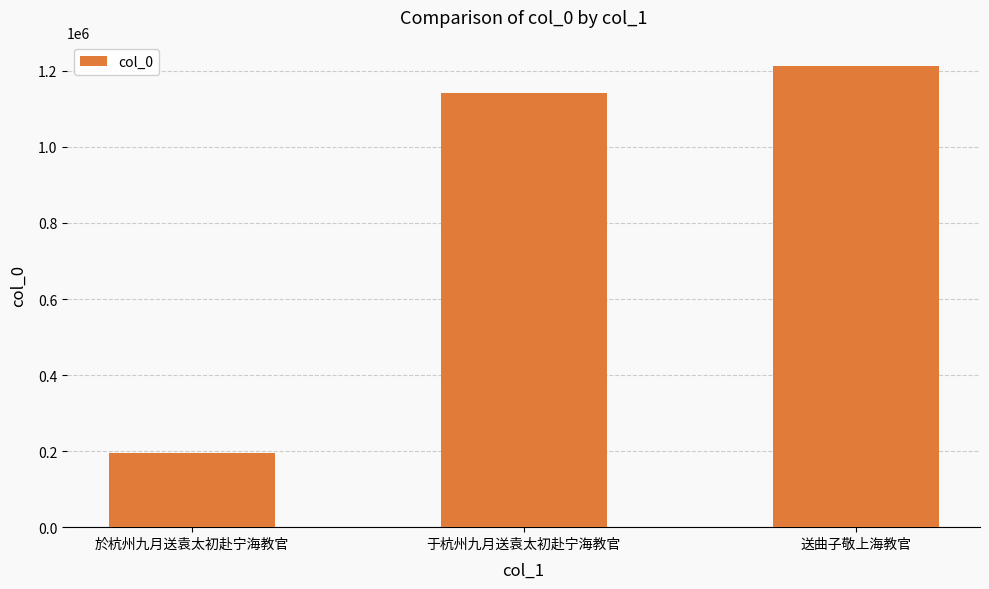

Reading left to right, transcribe all the data shown in this chart.

於杭州九月送袁太初赴宁海教官=195367	于杭州九月送袁太初赴宁海教官=1141363	送曲子敬上海教官=1214067